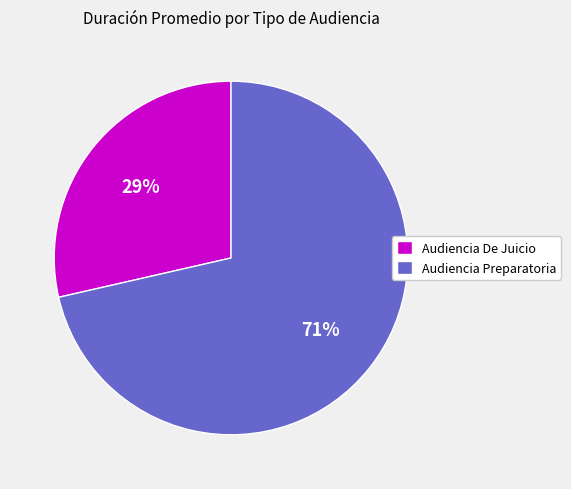

Combined, do Audiencia Preparatoria and Audiencia De Juicio account for over 50%?

Yes